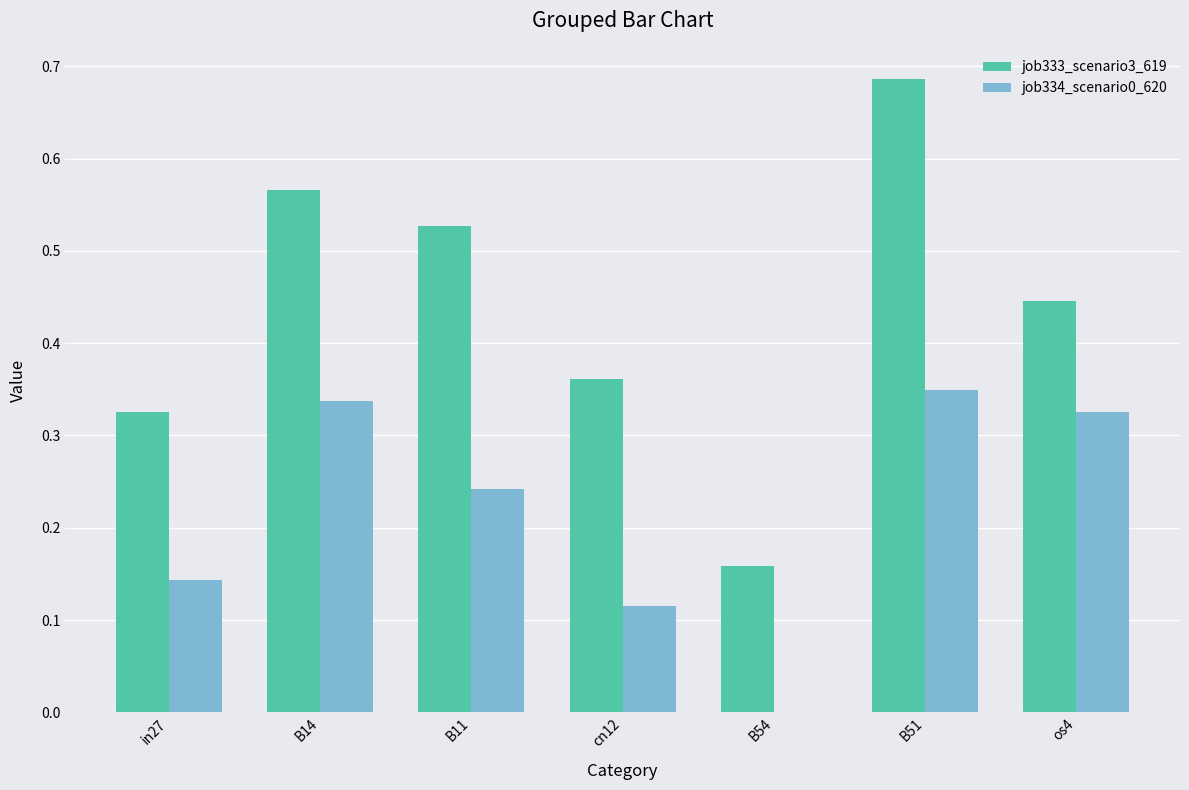

At which label is job333_scenario3_619 closest to 0?

B54